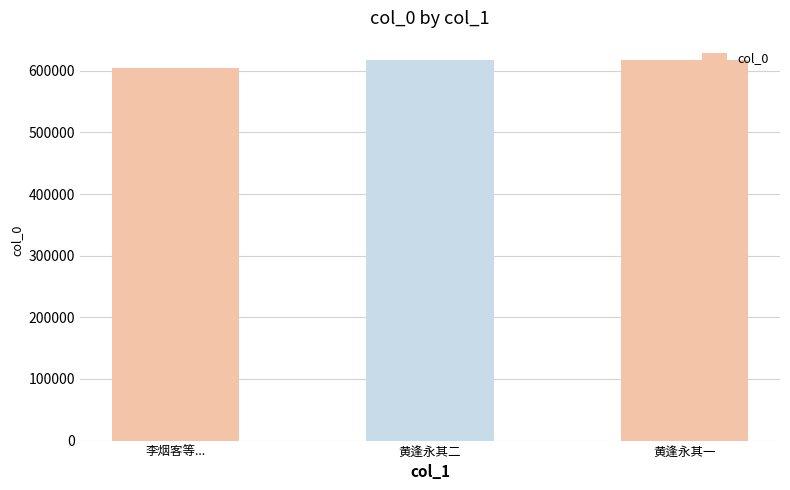

What is the difference between the maximum and minimum values?

13093